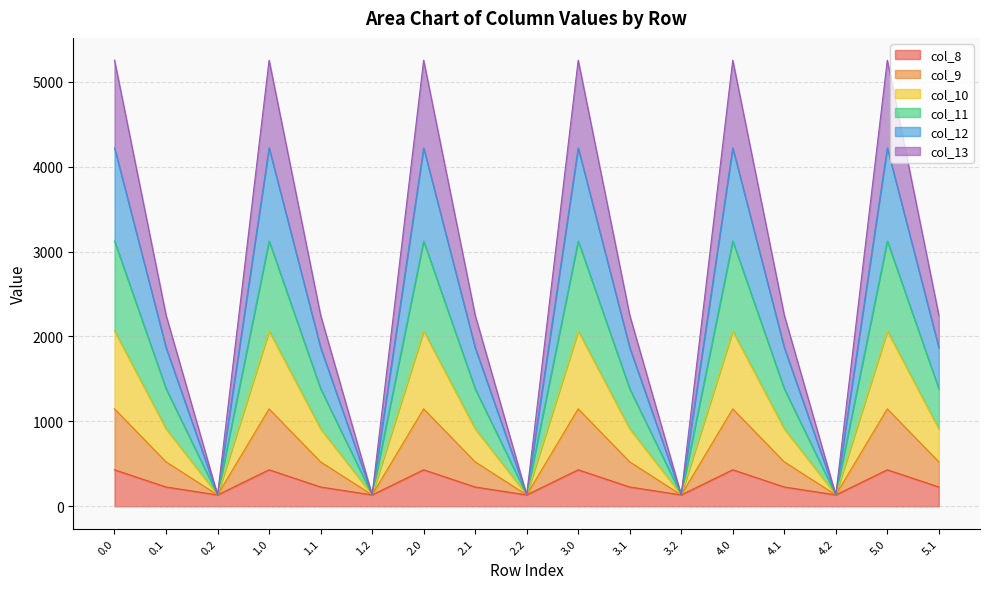

What is the maximum value for col_8?

430.3